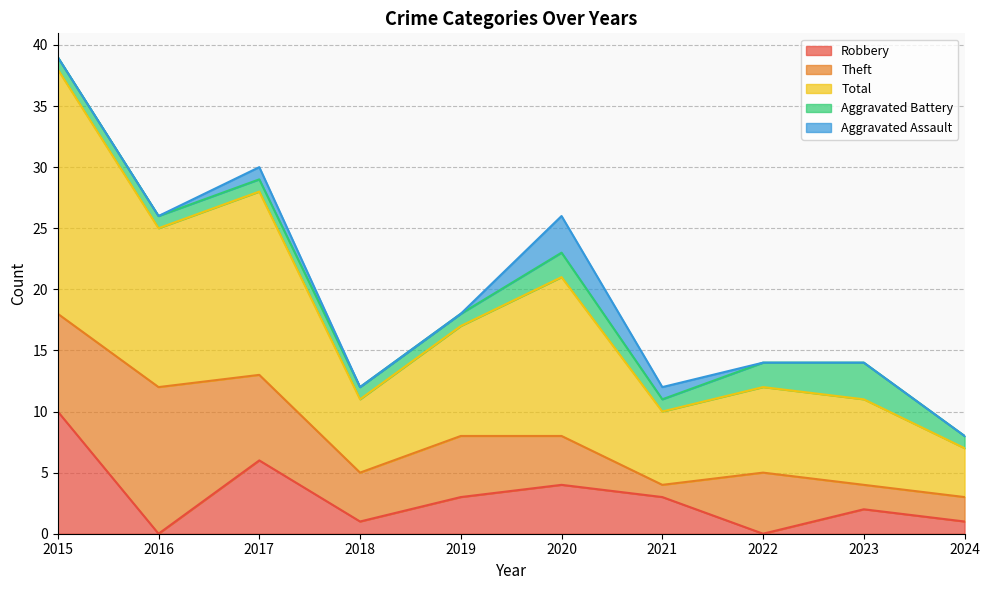

At how many categories does at least one series exceed 0?

10